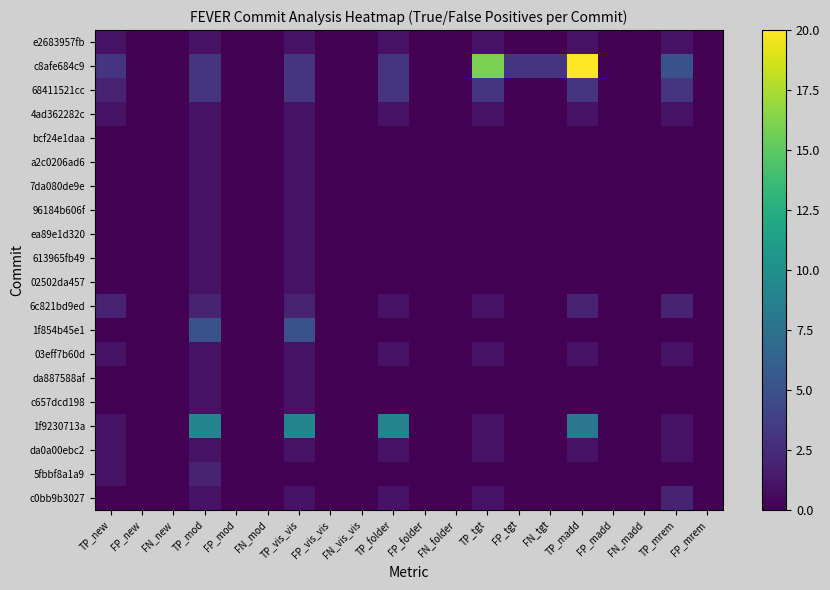

Which series has the largest total across all categories?

c8afe684c9